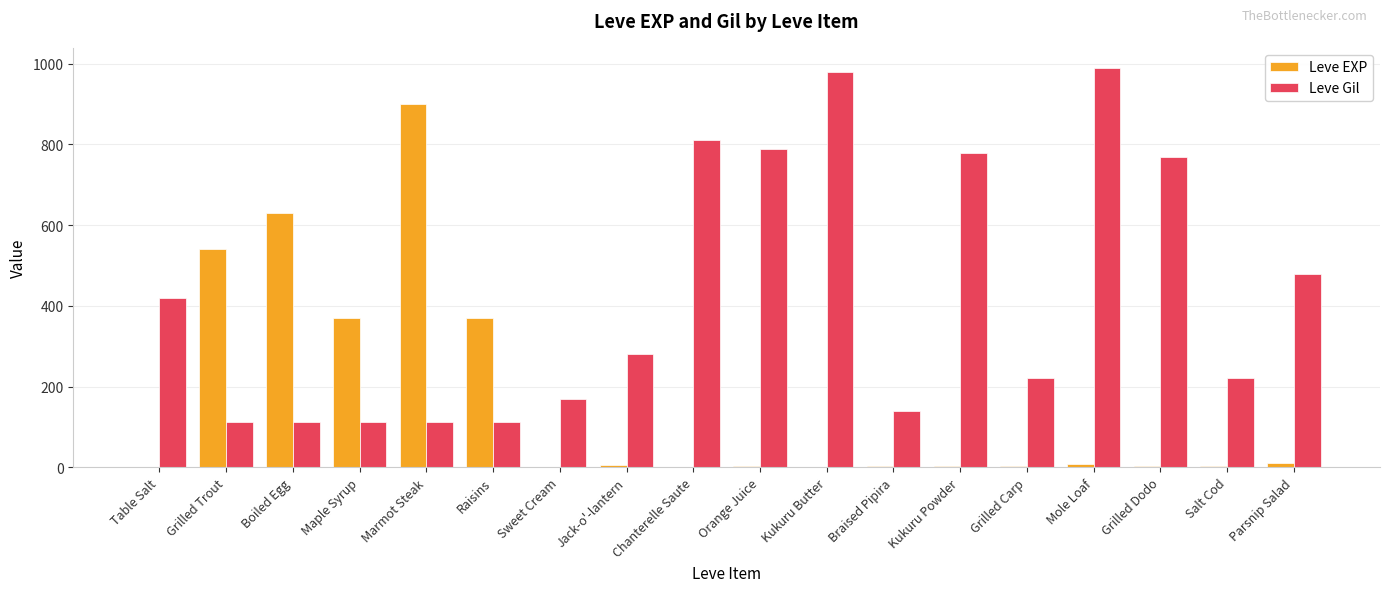

The value of Leve Gil at Kukuru Powder is 780. True or false?

True